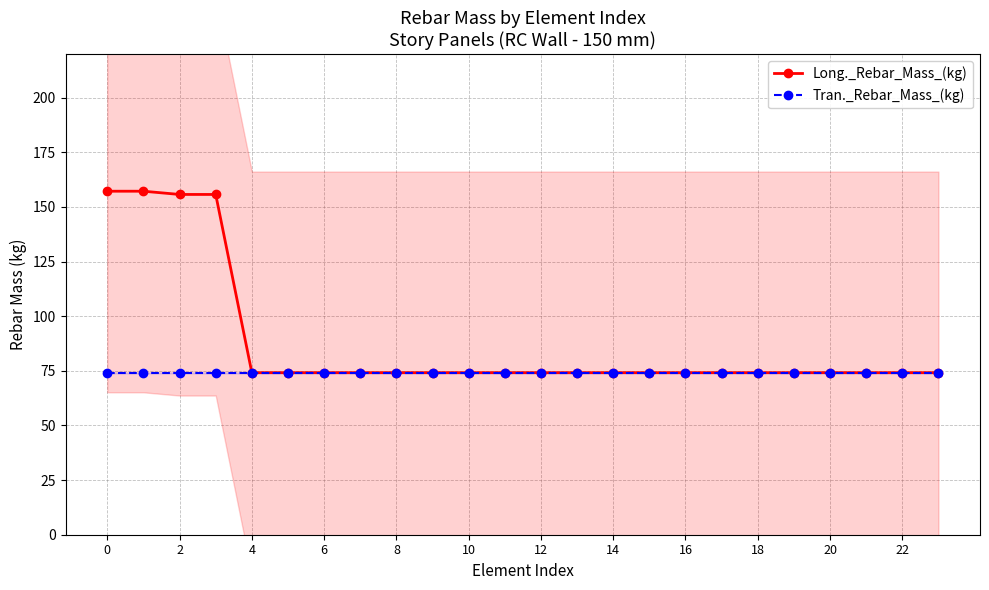

What is the lowest value of the Tran._Rebar_Mass_(kg) series?

74.2